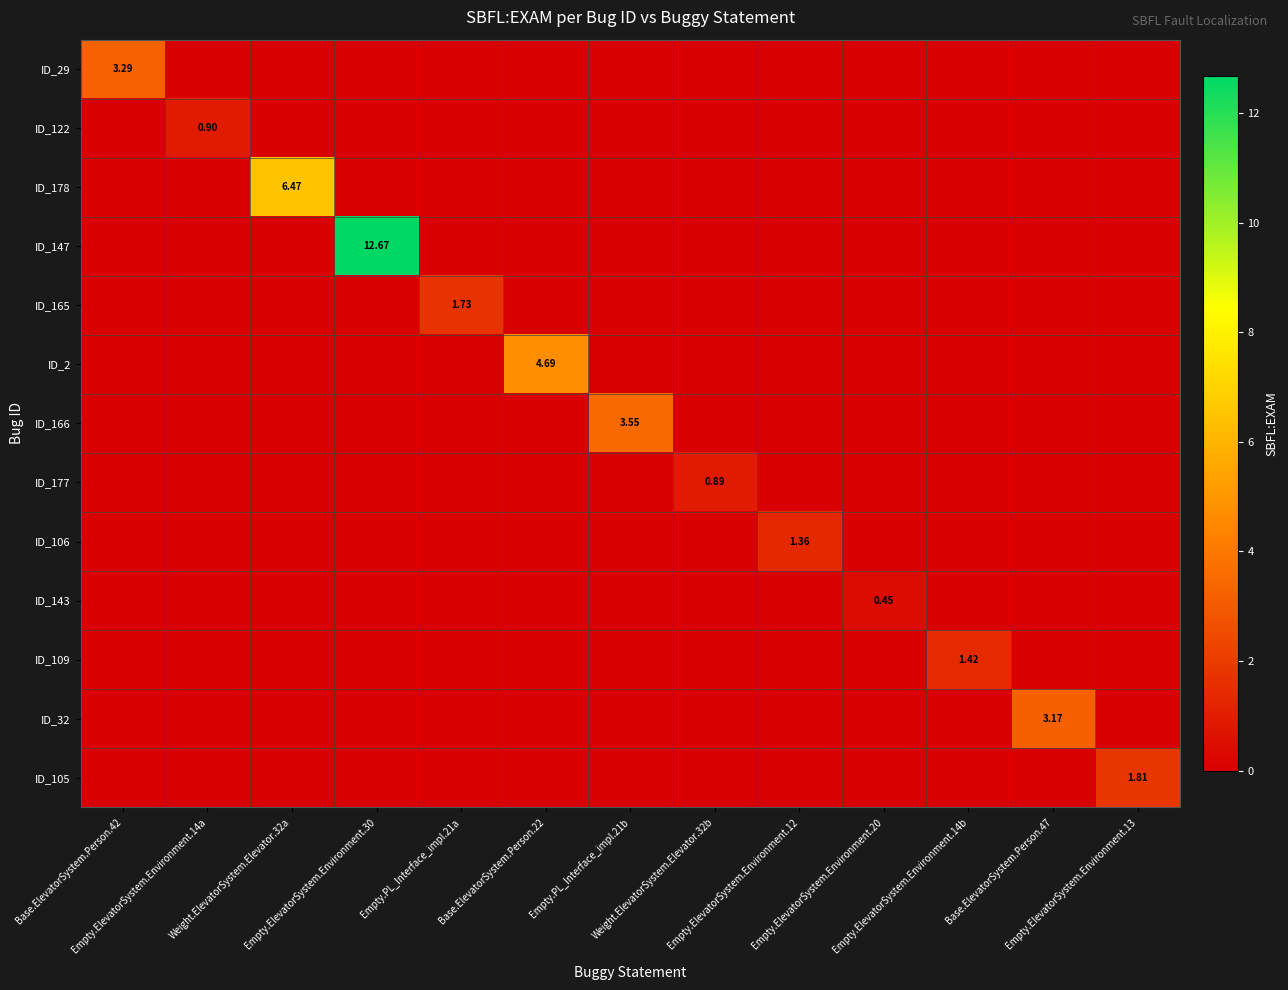

Between Base.ElevatorSystem.Person.42 and Base.ElevatorSystem.Person.22, which series saw the biggest shift?

ID_2